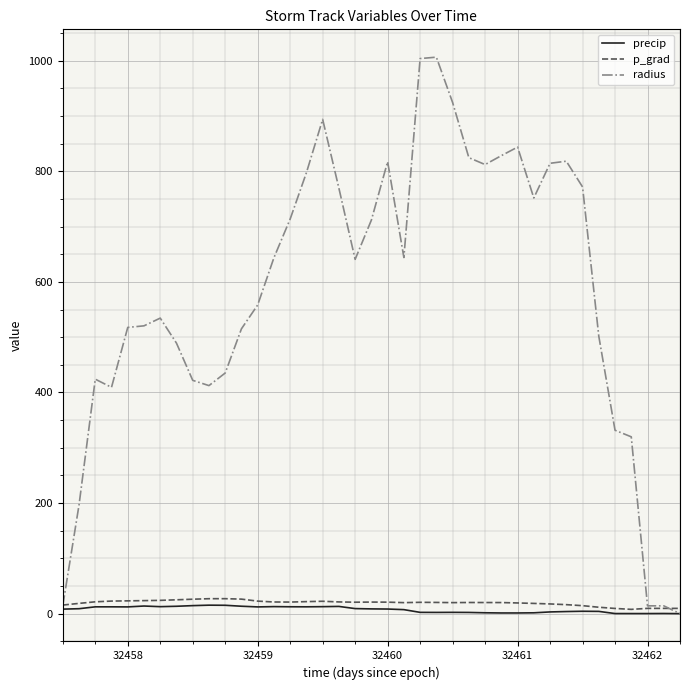

Does the chart have visible grid lines?

Yes